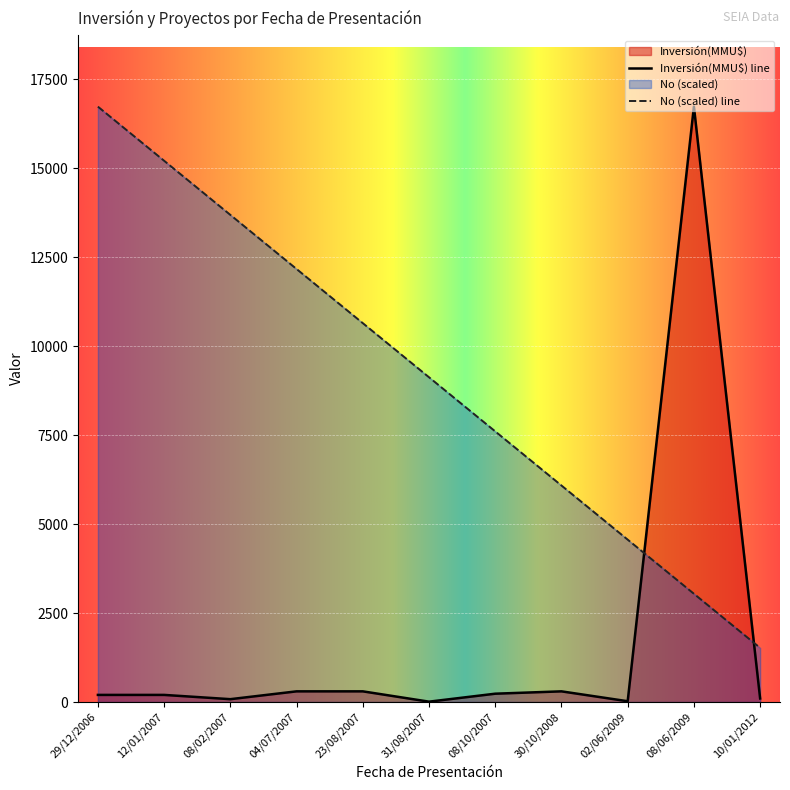

How many lines are shown in the chart?

2